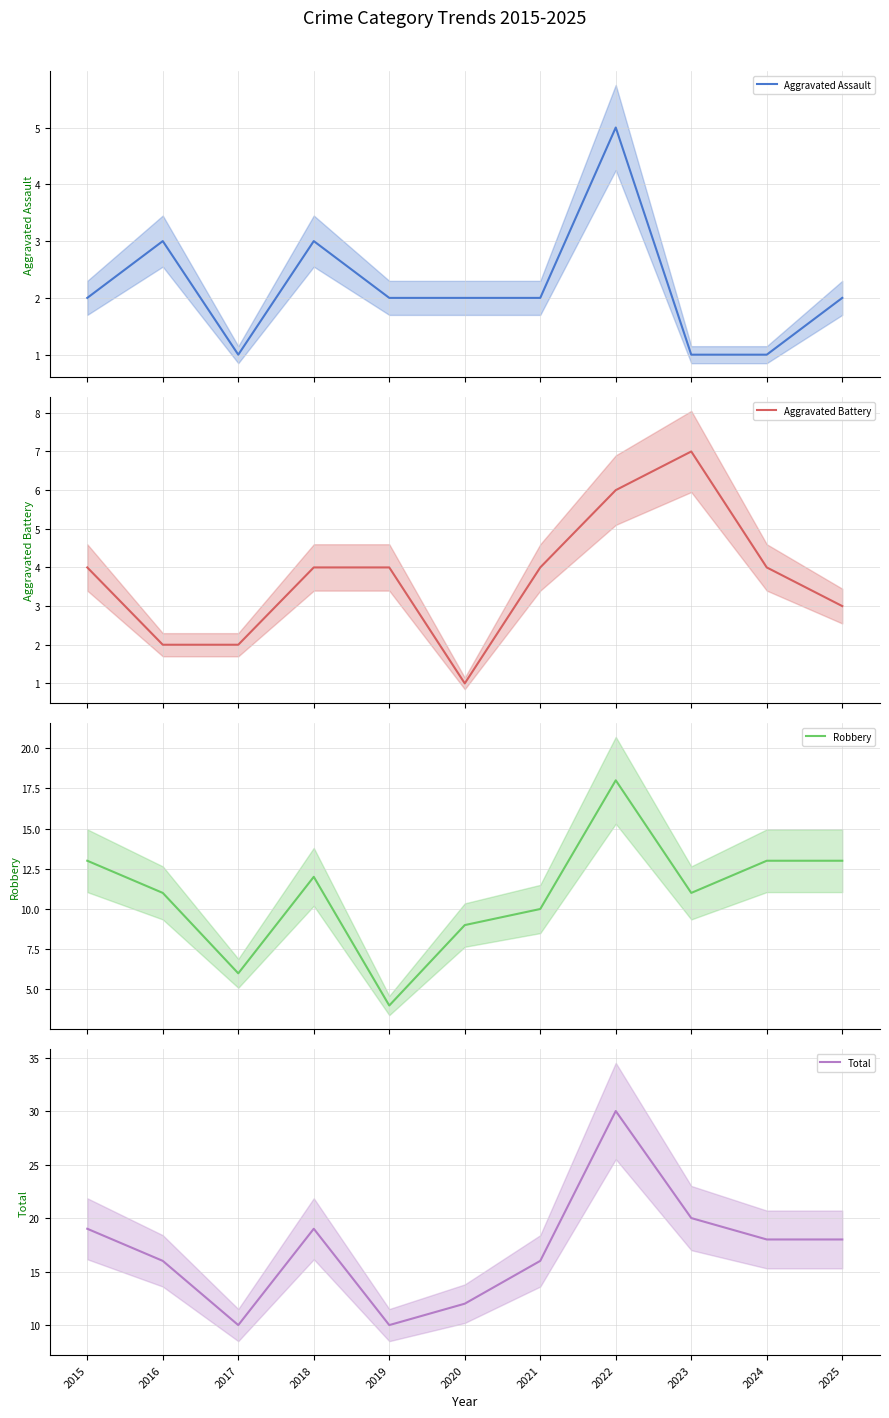

At which category does Total reach its first local valley?

2017